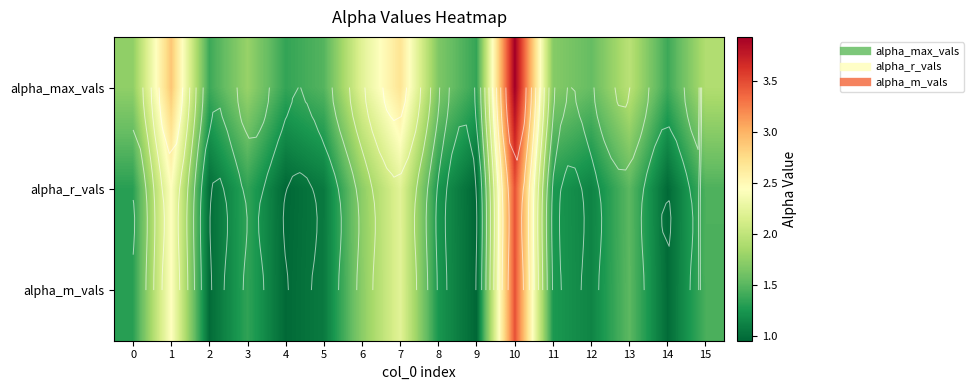

Where is alpha_max_vals nearest to the value 2?

13